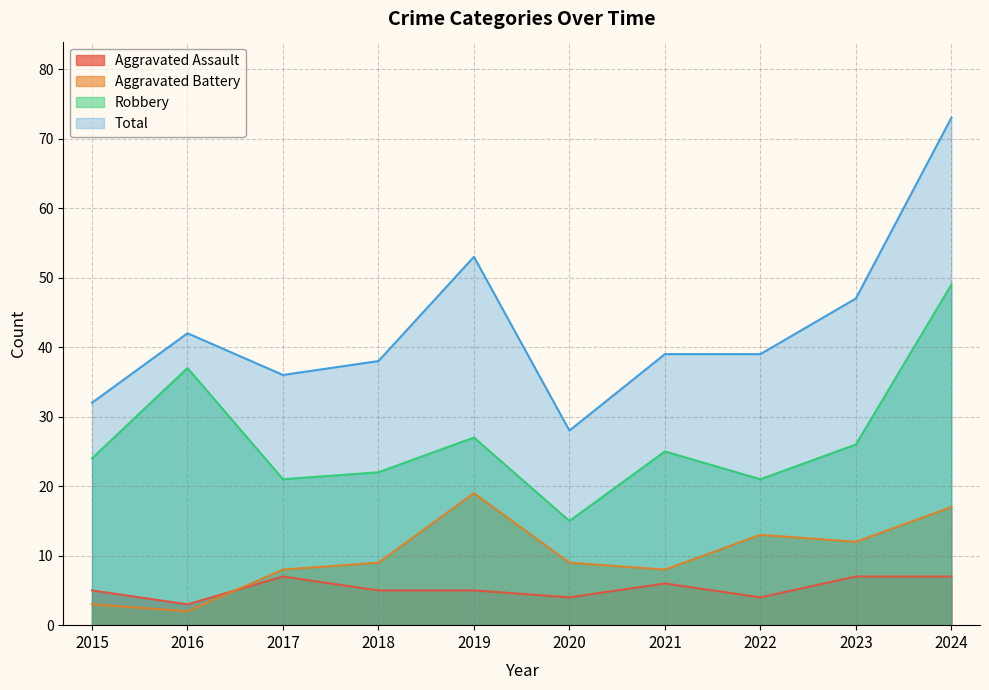

At how many categories does at least one series exceed 52?

2